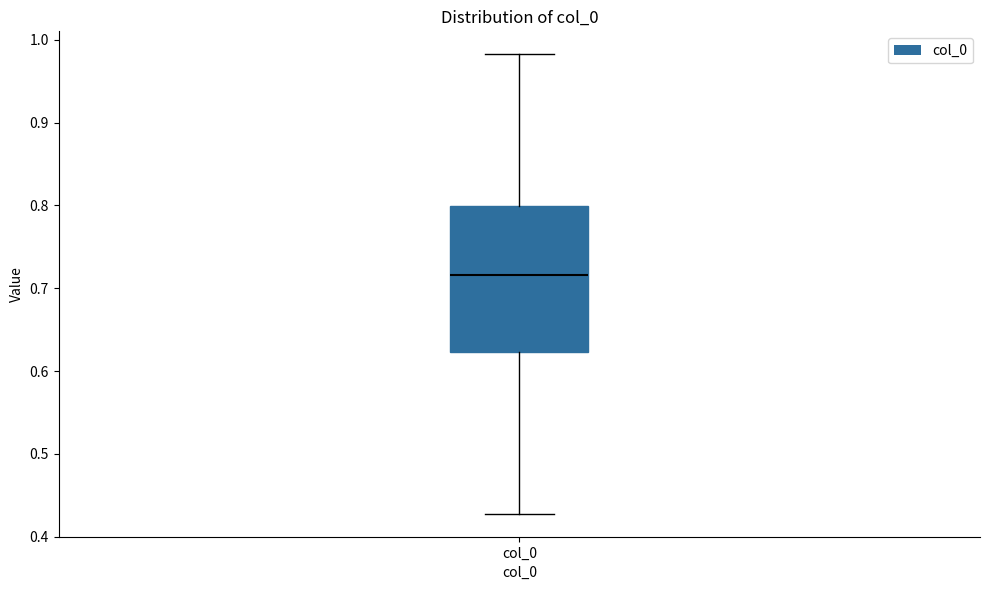

Transcribe this box plot: give where the median line is, the range the box spans, and where the two whiskers end, as read against the y-axis. The values are not printed on the chart, so give them approximately, as read against the axis.

median 0.72, box 0.62 to 0.80, whiskers 0.43 to 0.98